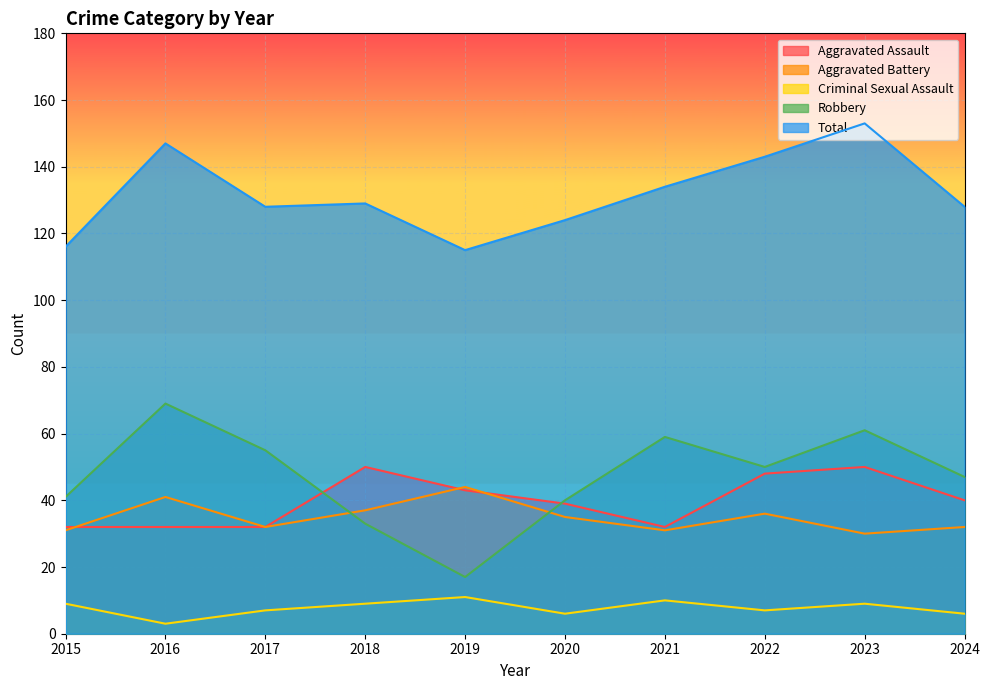

What is the difference between the Total values at 2016 and 2022?

4